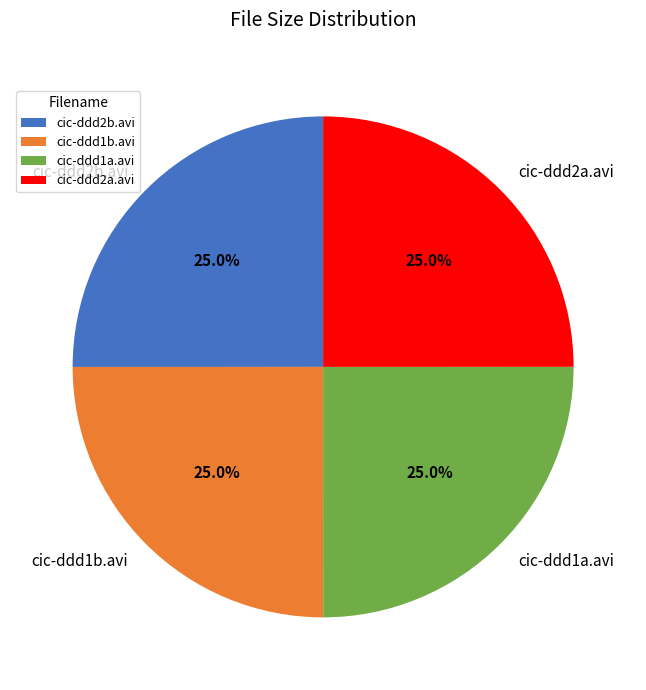

Approximately how many times larger is the value at cic-ddd2b.avi compared to cic-ddd1b.avi?

1.0